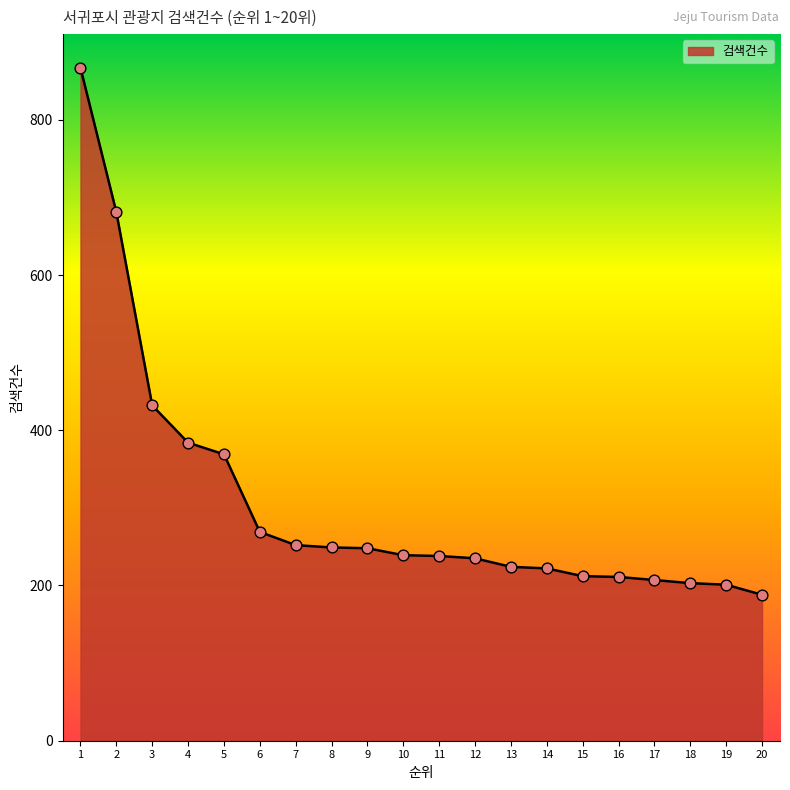

Which has a higher value, 8 or 16?

8